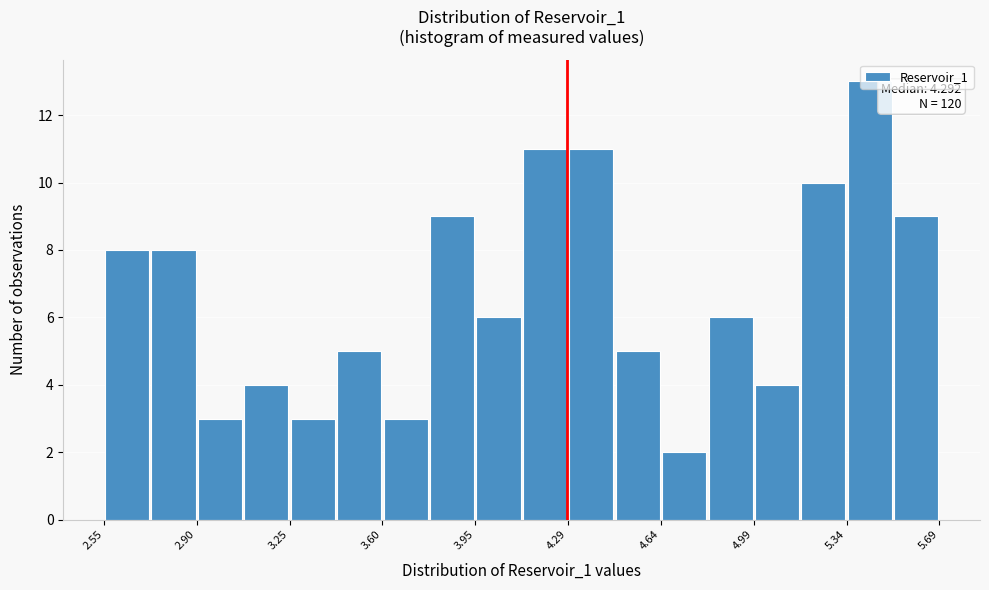

Around what value on the x-axis is the tallest bar? Give the approximate position of its centre, as read against the axis.

5.45